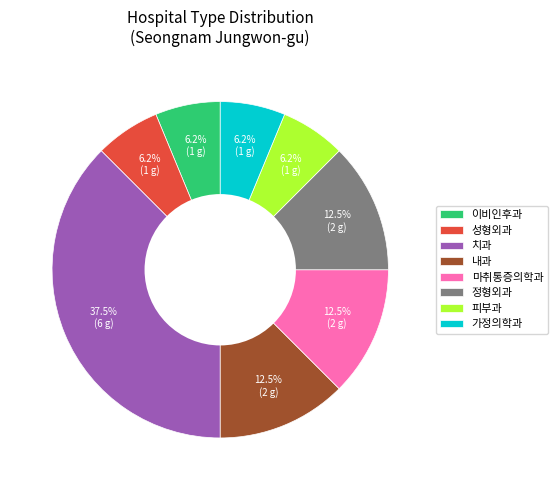

Which slice is the largest?

치과